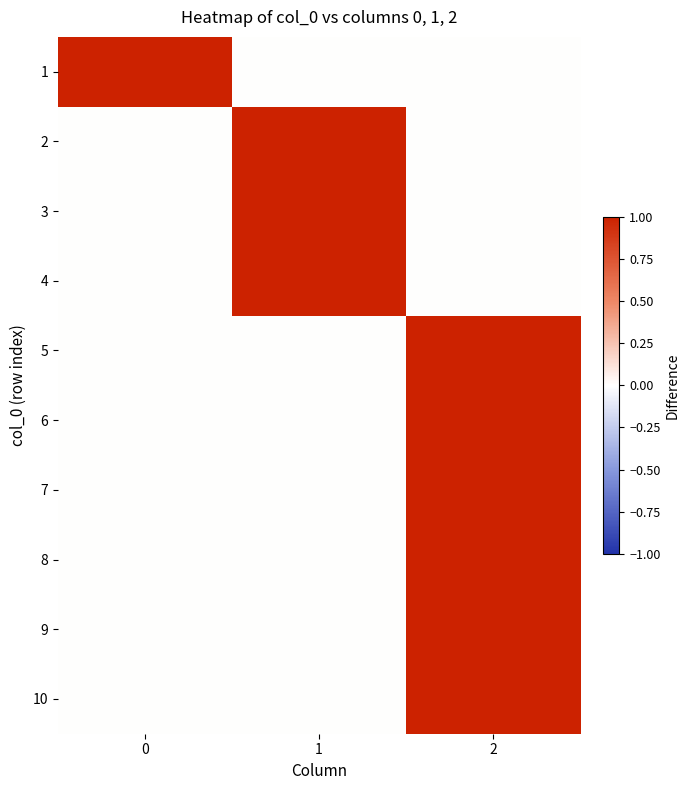

Reading left to right, what are all the values shown in this chart?

1: 0=1	1=0	2=0
2: 0=0	1=1	2=0
3: 0=0	1=1	2=0
4: 0=0	1=1	2=0
5: 0=0	1=0	2=1
6: 0=0	1=0	2=1
7: 0=0	1=0	2=1
8: 0=0	1=0	2=1
9: 0=0	1=0	2=1
10: 0=0	1=0	2=1